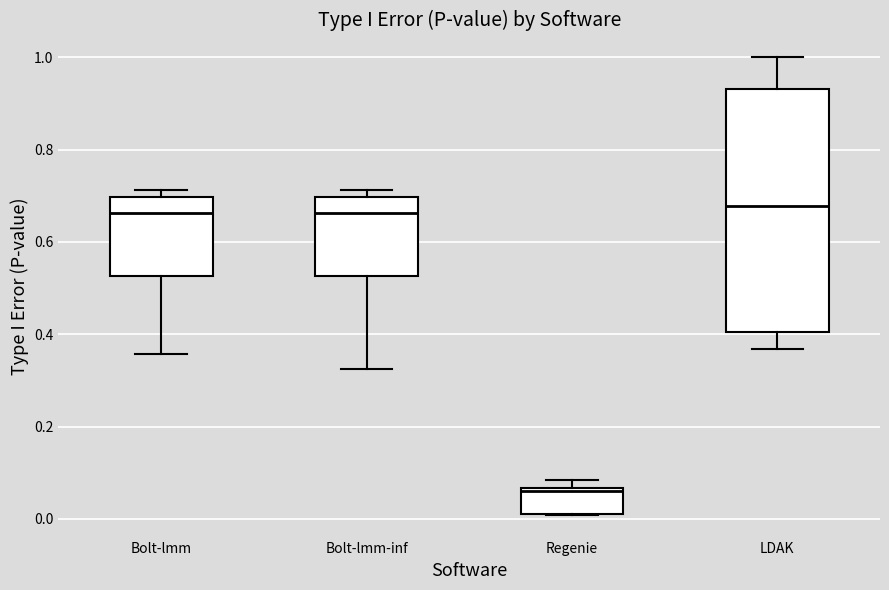

Where is the lower edge of the box for Bolt-lmm on the y-axis? The values are not printed on the chart, so give them approximately, as read against the axis.

0.52